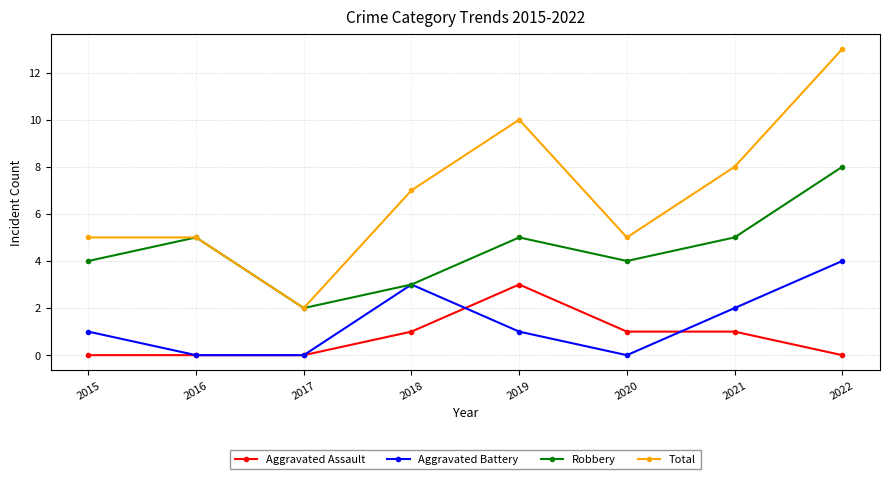

How many values in the Robbery series are below 5?

4